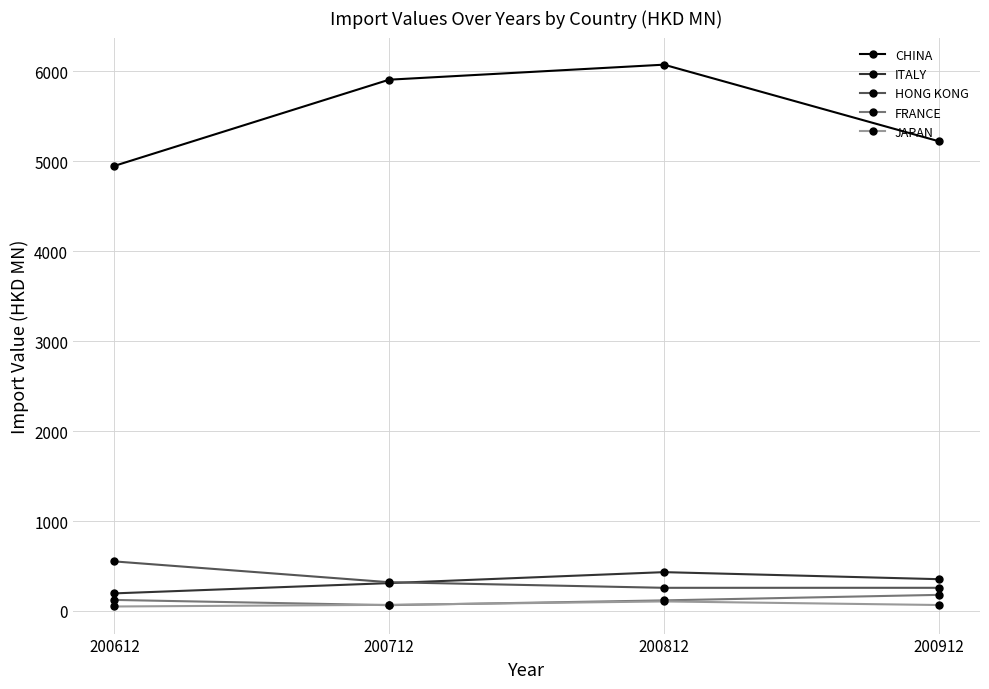

At which category is the sum across all series the highest?

200812